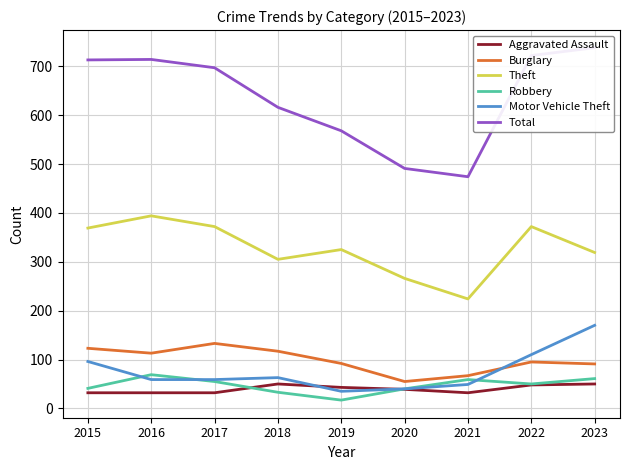

Reading left to right, transcribe all the data shown in this chart.

Aggravated Assault: 32	32	32	50	43	39	32	48	50
Burglary: 123	113	133	117	92	55	67	95	91
Theft: 369	394	372	305	325	266	224	372	319
Robbery: 41	69	55	33	17	40	59	50	61
Motor Vehicle Theft: 96	59	59	63	35	40	49	110	170
Total: 713	714	697	616	568	491	474	722	738